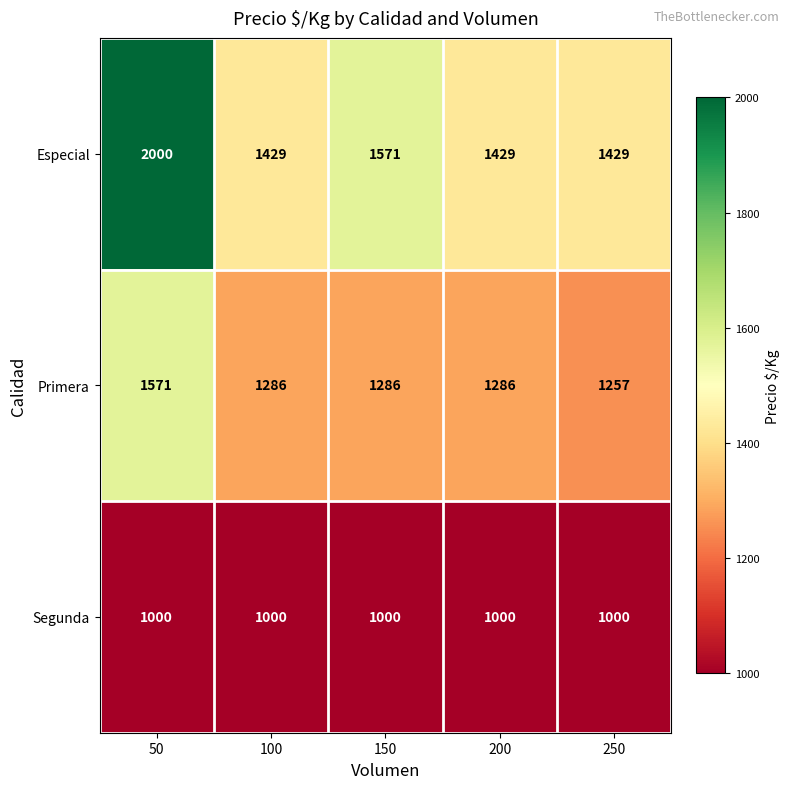

What value does the Especial series have at 250, to the nearest 100?

1400